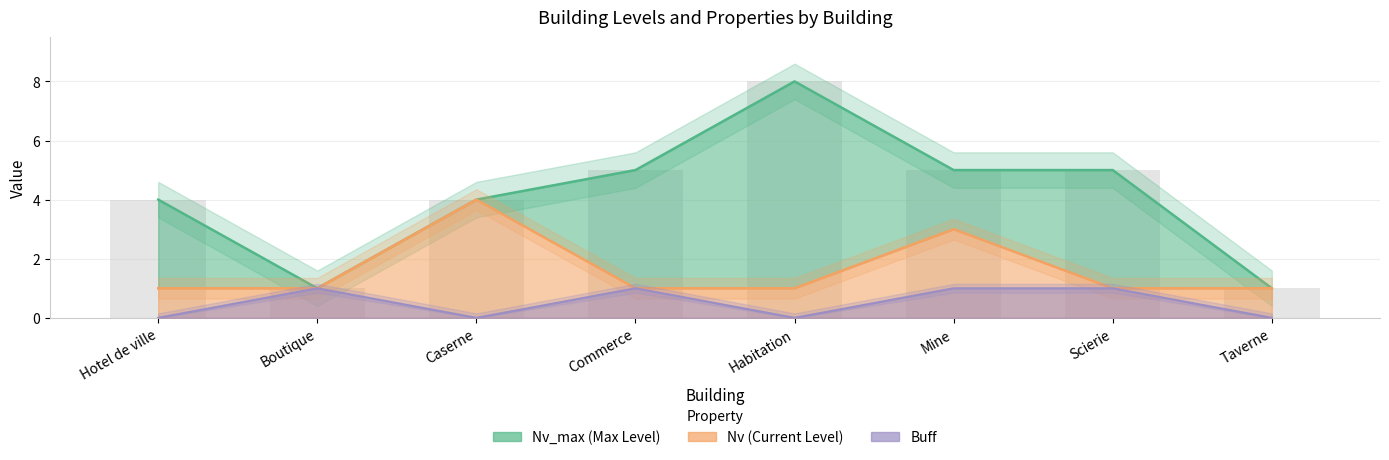

Which series has the largest range (max minus min)?

Nv_max